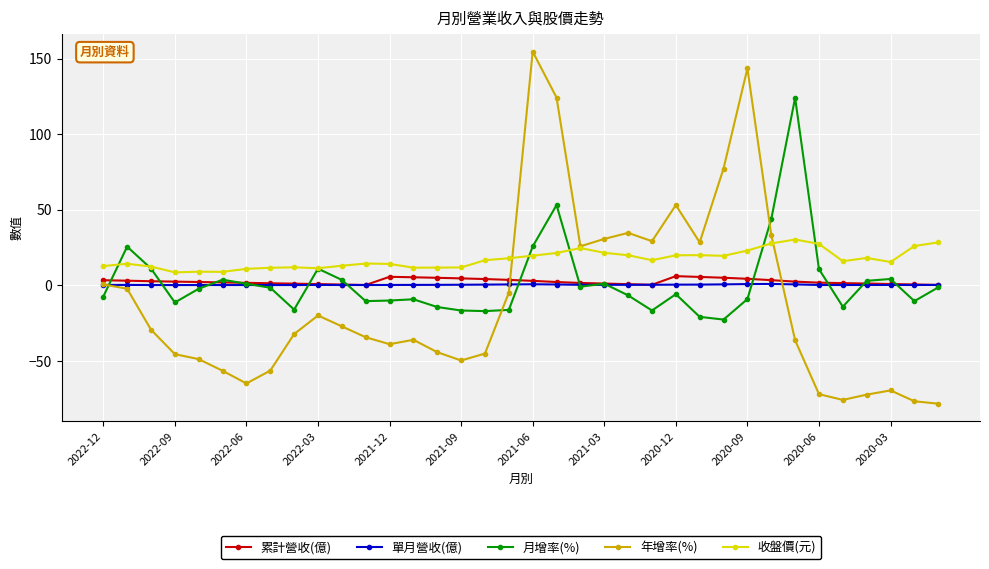

What is the minimum value shown in the chart?

-78.3